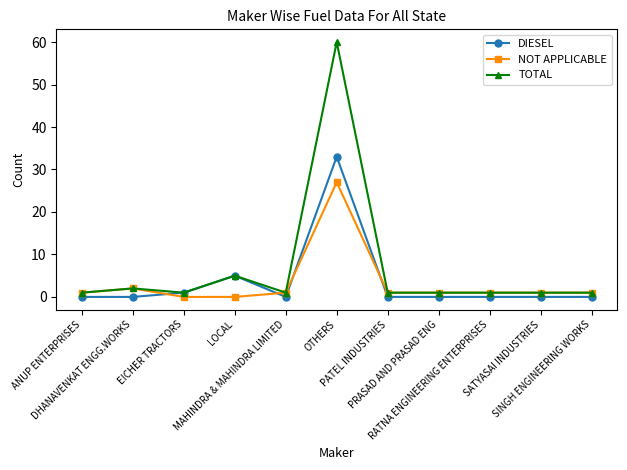

What are all the series names shown in the legend?

DIESEL, NOT APPLICABLE, TOTAL